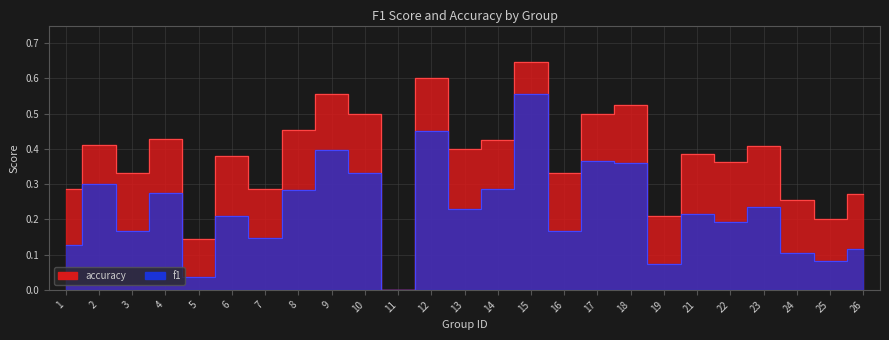

Does the chart display data point markers on the line(s)?

No